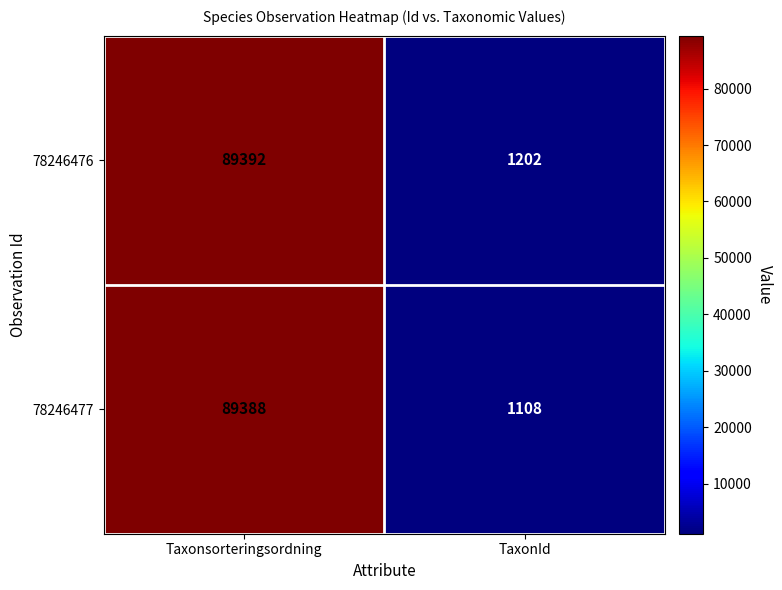

True or false: 78246477 has a value of 19414 at Taxonsorteringsordning.

False